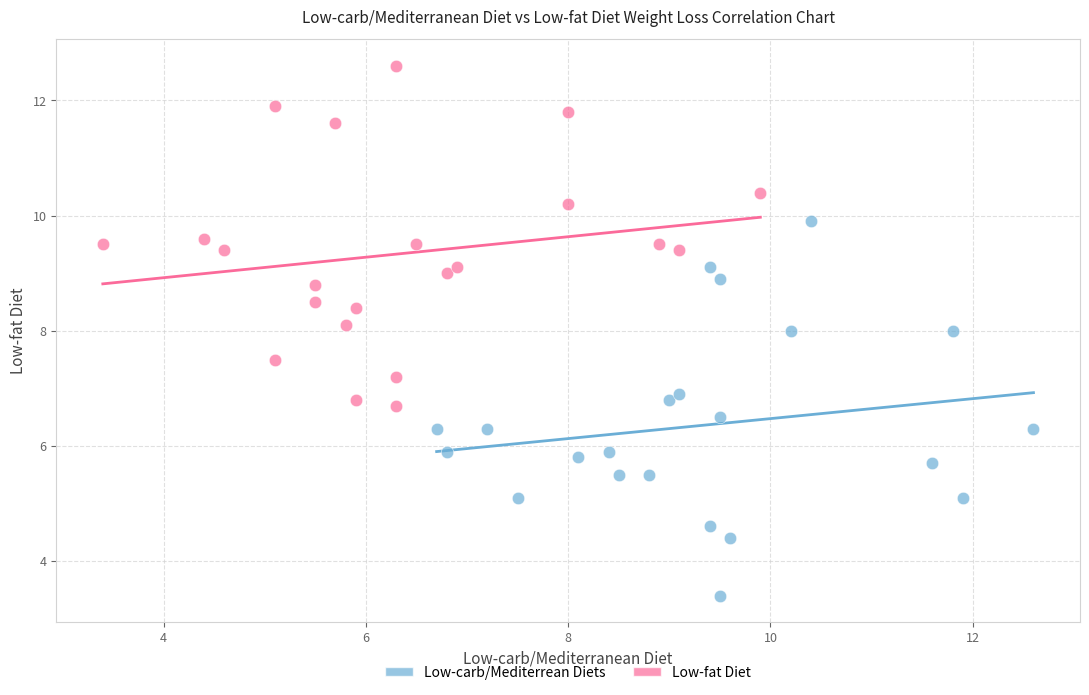

Which series contains the lowest Y value?

Low-carb/Mediterrean Diets